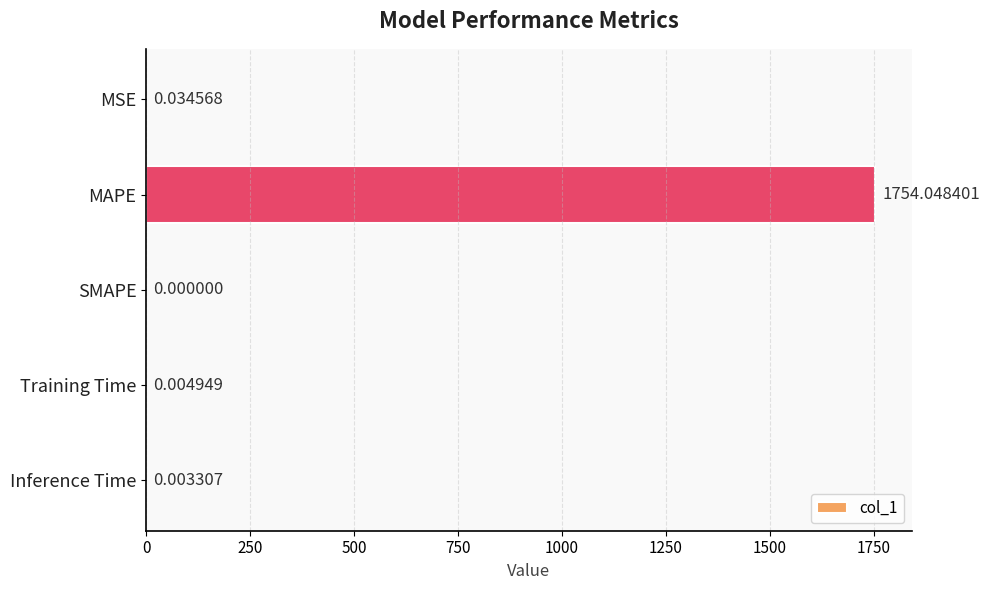

Where is the data nearest to the value 877?

MSE